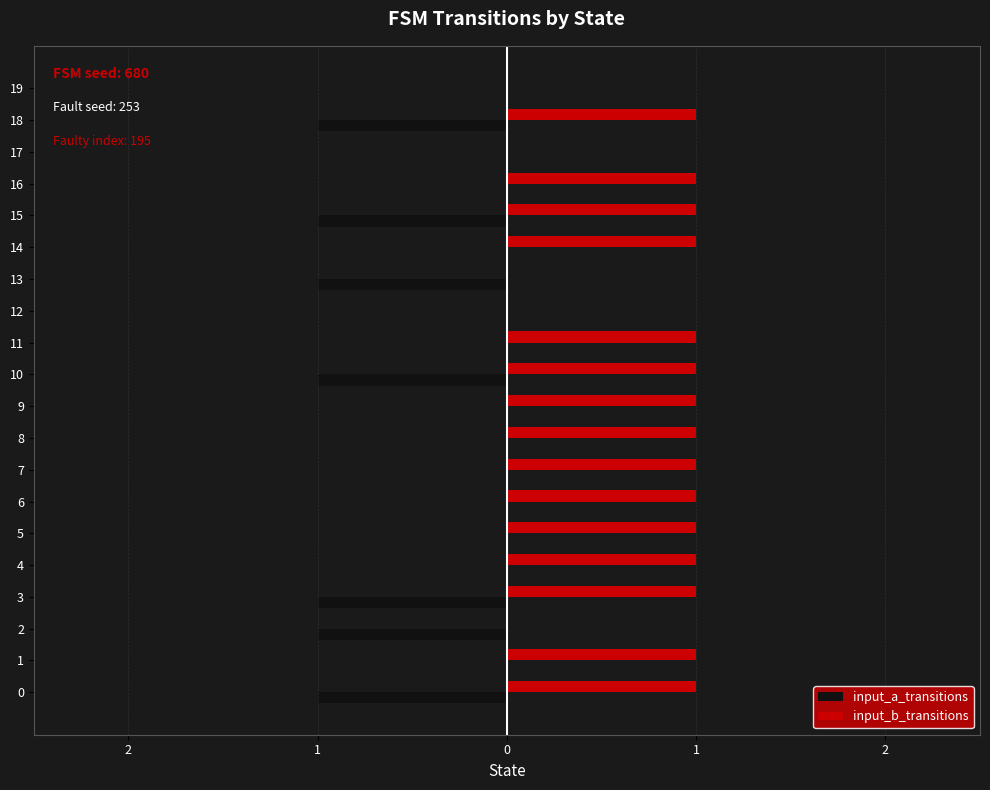

What are all the series names shown in the legend?

input_a_transitions, input_b_transitions